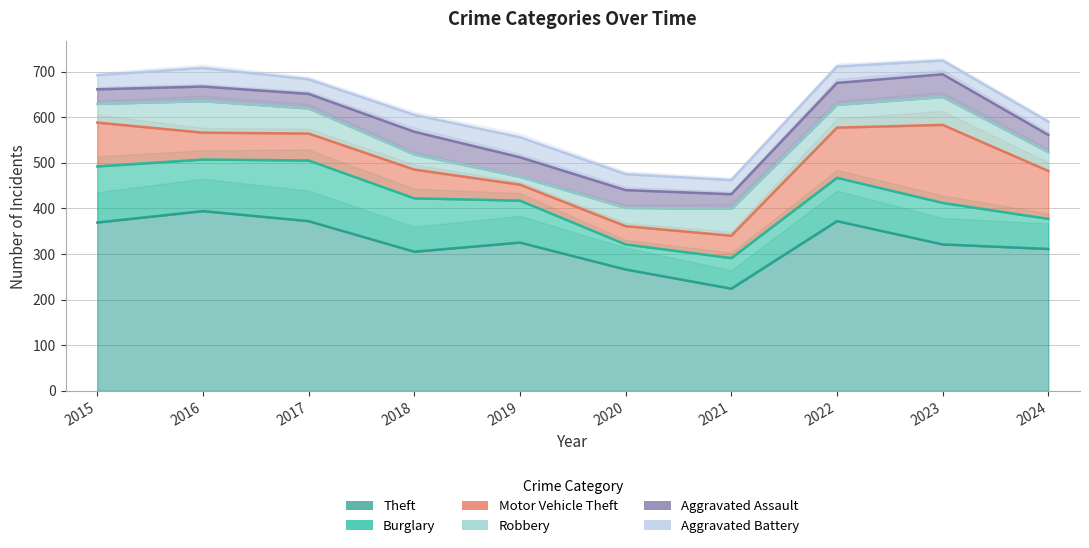

Reading left to right, list all the values displayed in this chart.

Theft: 369	394	372	305	325	266	224	372	321	311
Burglary: 123	113	133	117	92	55	67	95	91	66
Motor Vehicle Theft: 96	59	59	63	35	40	49	110	171	105
Robbery: 41	69	55	33	17	40	59	50	61	41
Aggravated Assault: 32	32	32	50	43	39	32	48	50	38
Aggravated Battery: 31	41	32	37	44	35	31	36	30	29